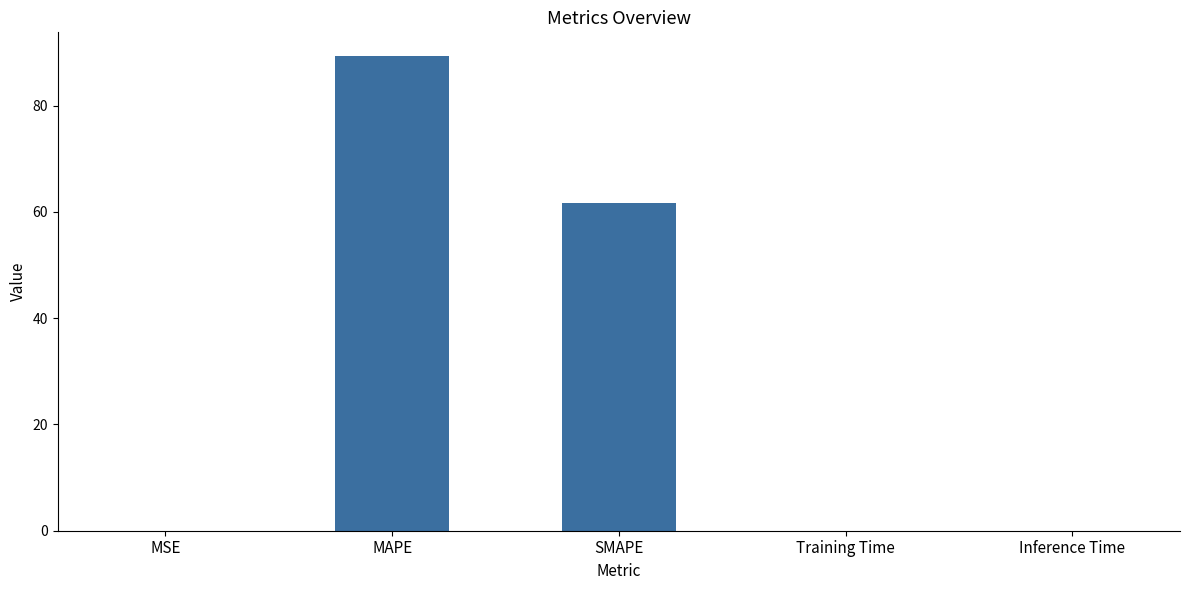

The chart shows a value of 103.4 at SMAPE. True or false?

False